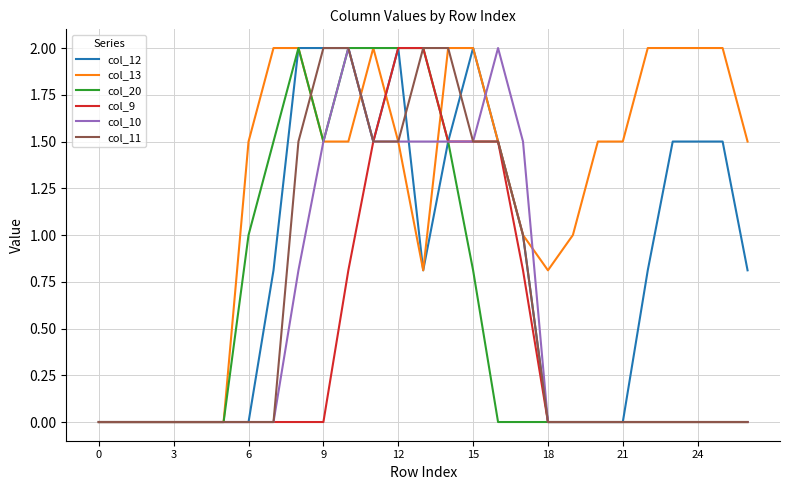

How many lines are shown in the chart?

6